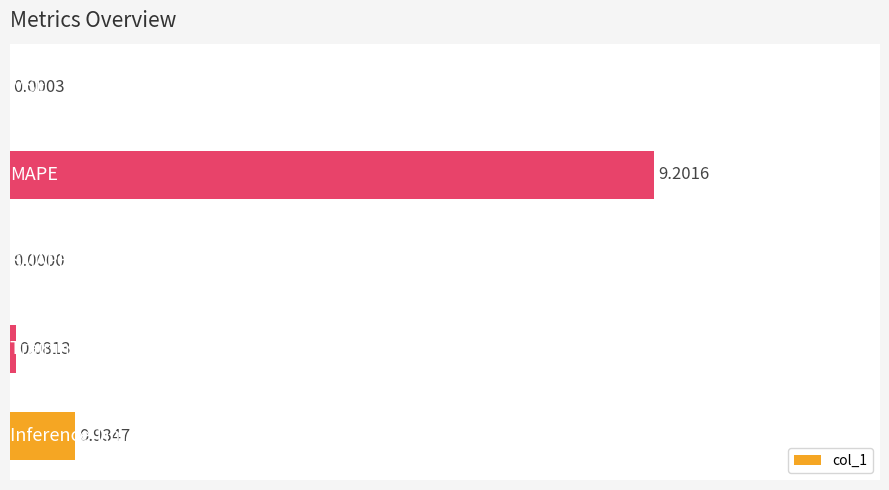

What is the sum of all values?

10.2